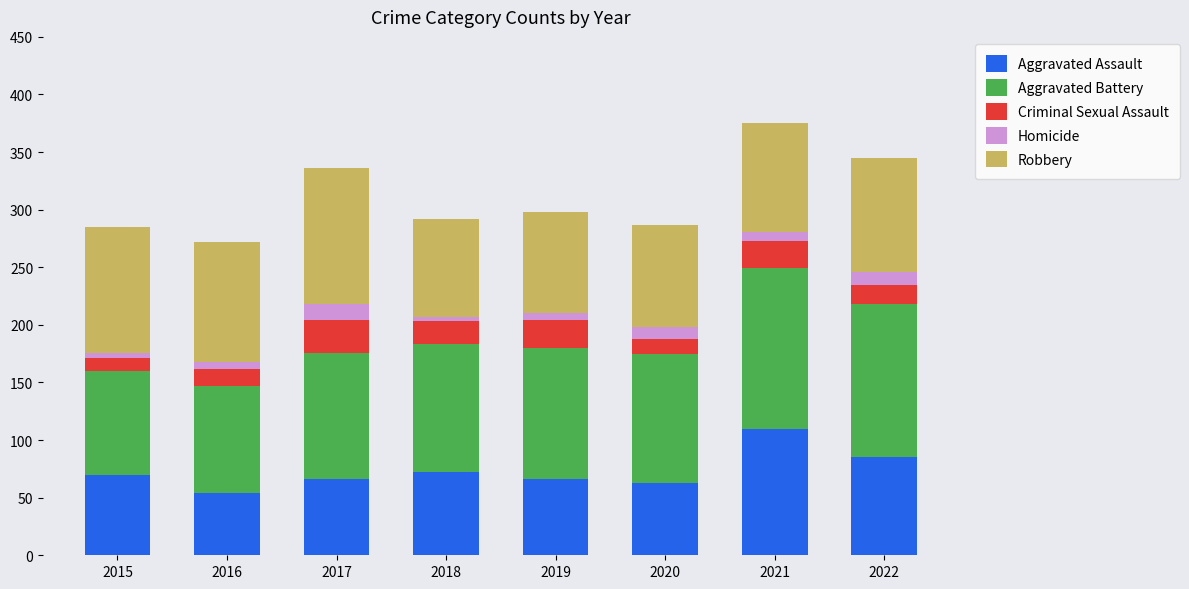

At which label does Aggravated Assault reach its peak?

2021